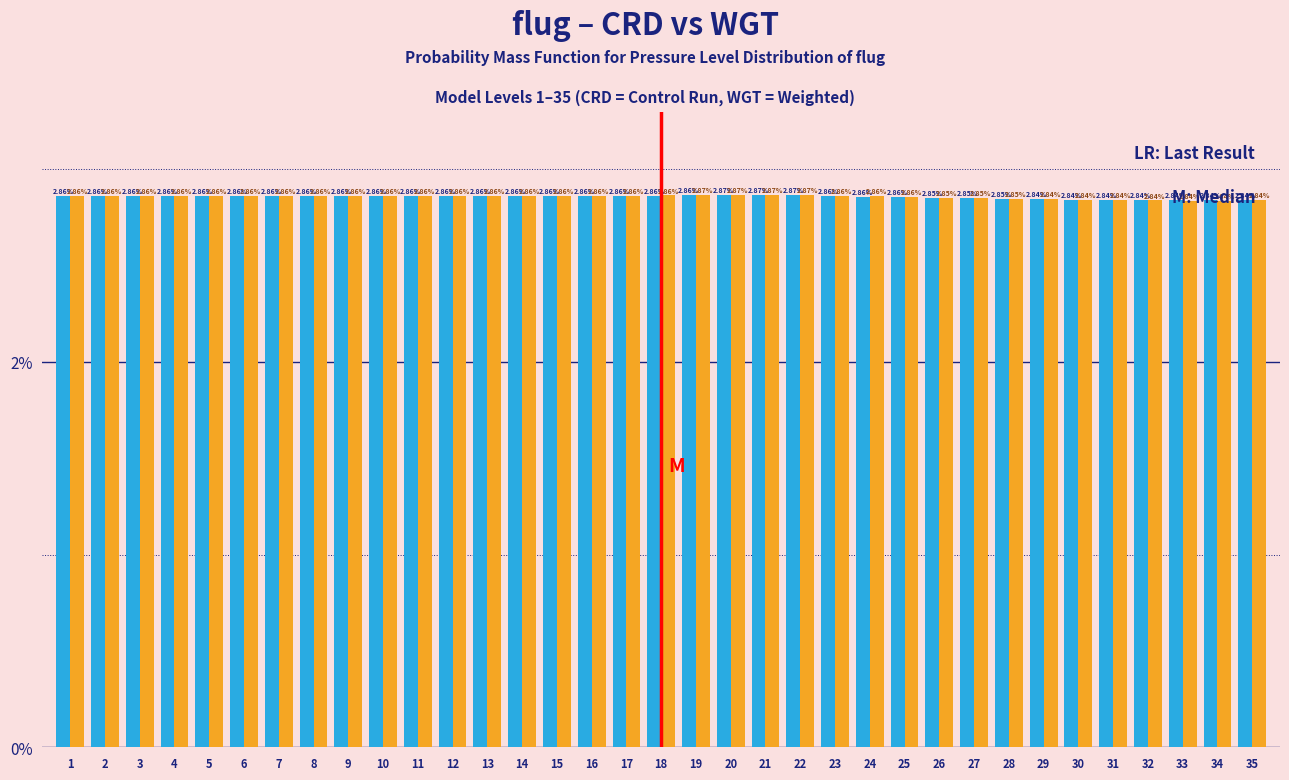

What is the total value across all series at 30?

5.7